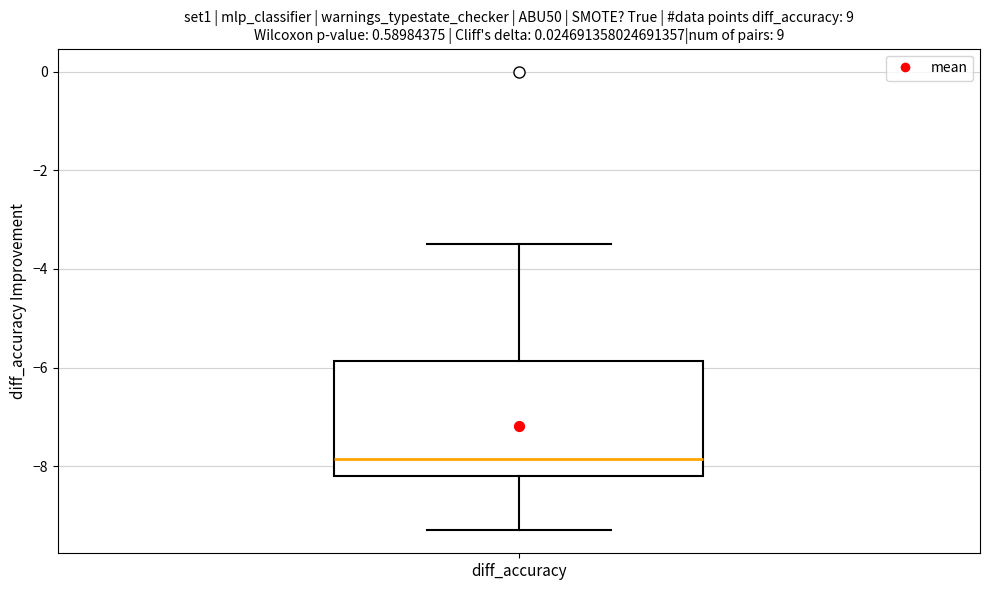

Transcribe this box plot: give where the median line is, the range the box spans, and where the two whiskers end, as read against the y-axis. The values are not printed on the chart, so give them approximately, as read against the axis.

median -7.8, box -8.2 to -5.8, whiskers -9.2 to -3.4